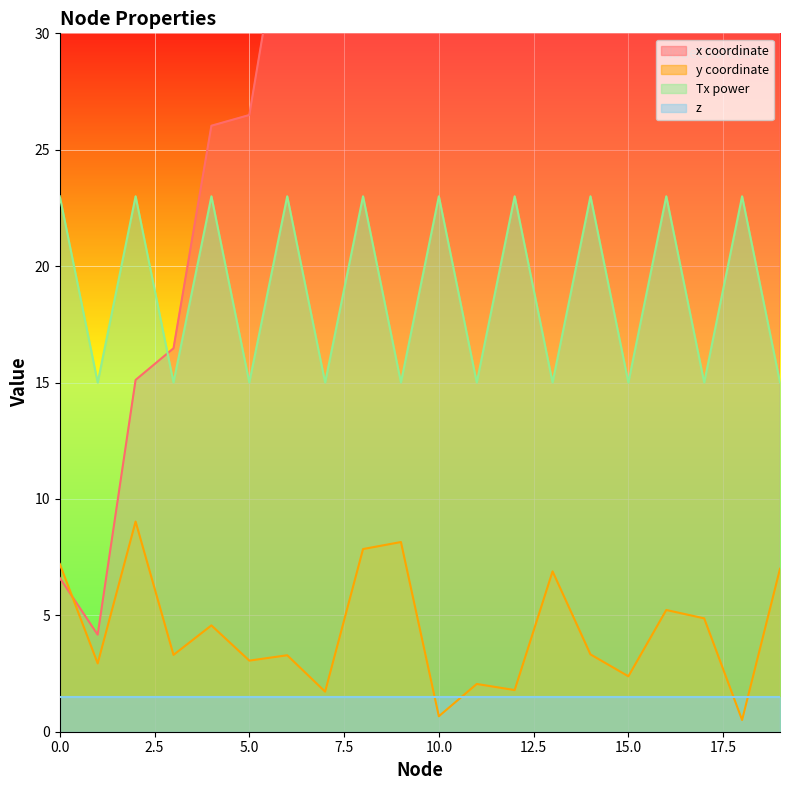

The Tx power series shows 23.0 at 4. True or false?

True